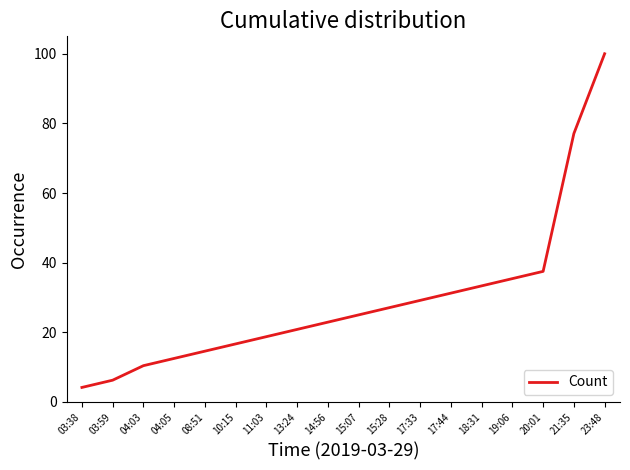

What is the difference between the maximum and minimum values?

95.8